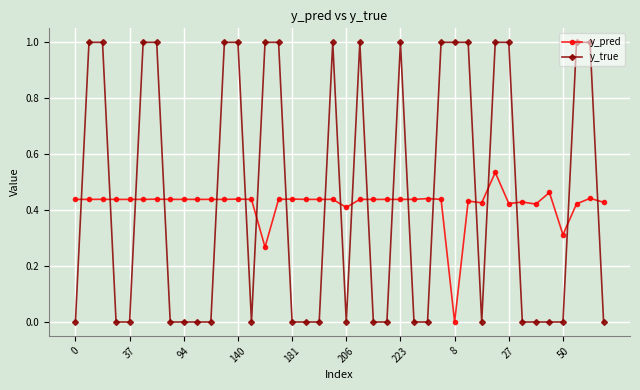

How many categories are shown in the chart?

40